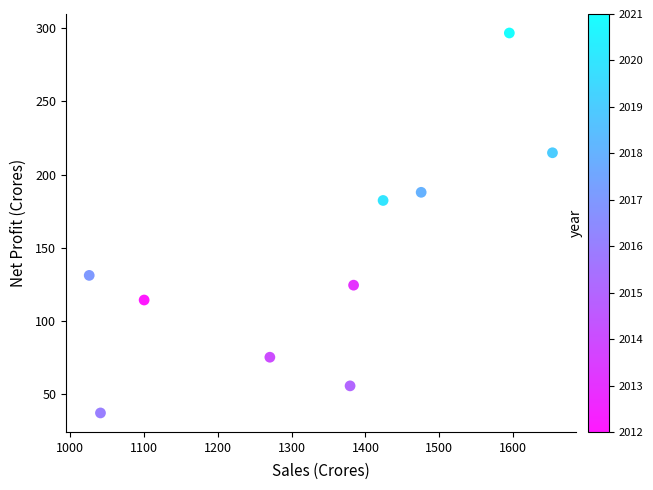

What Y value in the scatter plot is closest to 166?

182.3